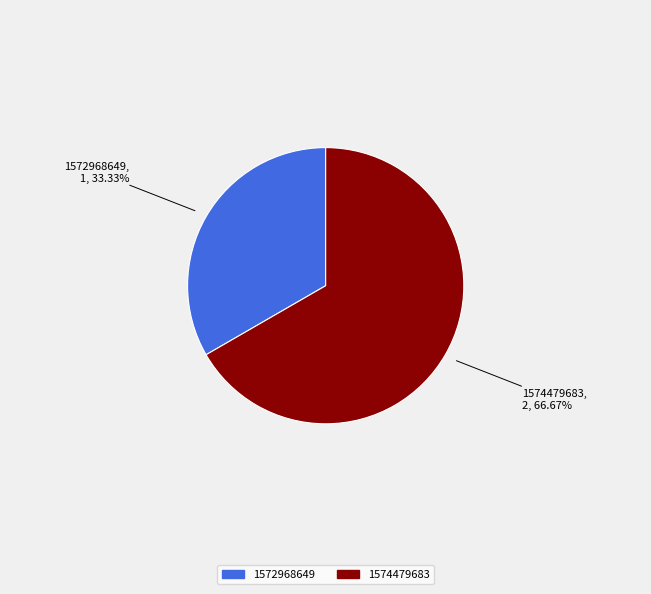

To the nearest percent, what percentage of the pie is 1574479683?

67%